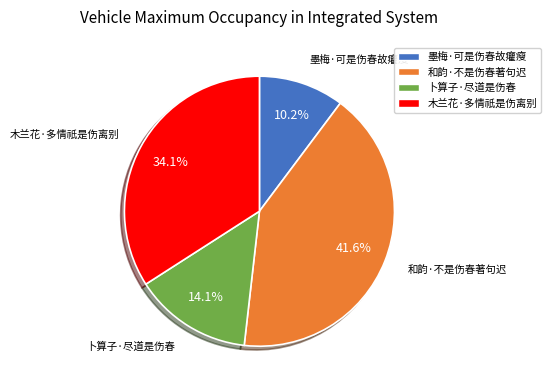

True or false: 木兰花·多情祇是伤离别 accounts for 22% of the total.

False